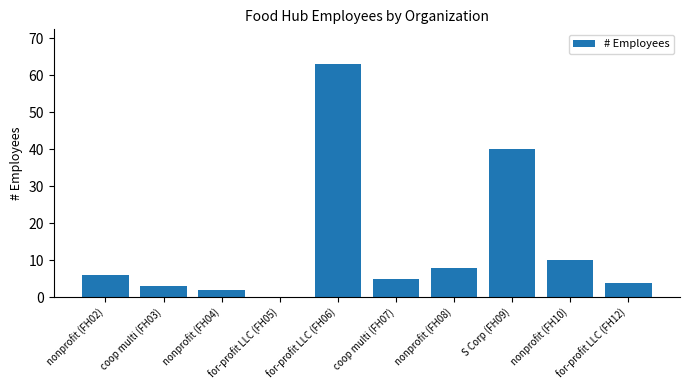

True or false: the data shows 8 at coop multi (FH07).

False